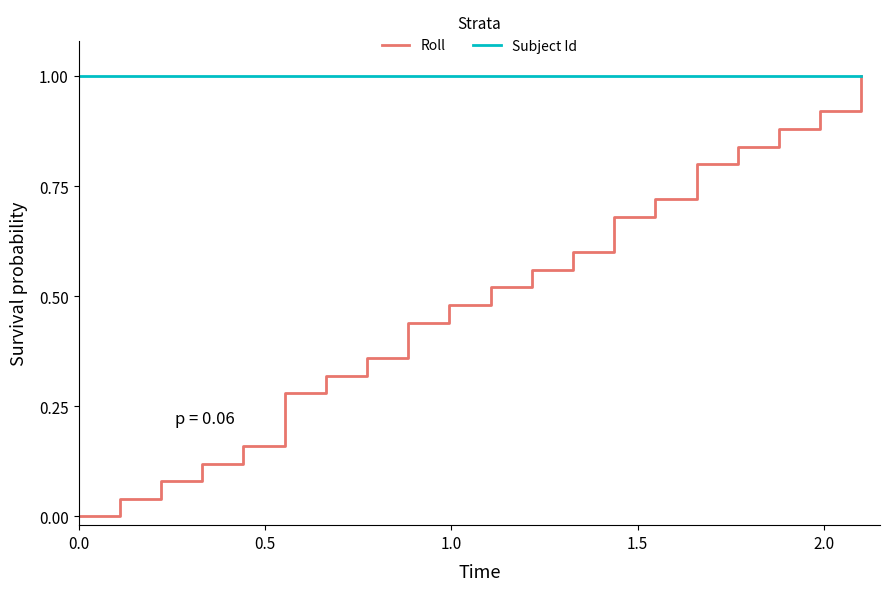

List the series in order of their overall mean, lowest first.

Roll, Subject Id